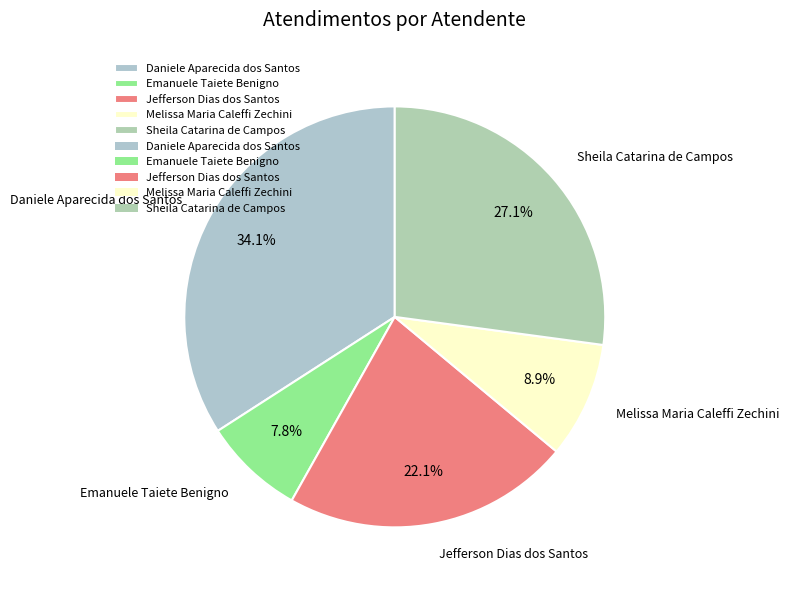

To the nearest percent, what is the average slice percentage?

20%